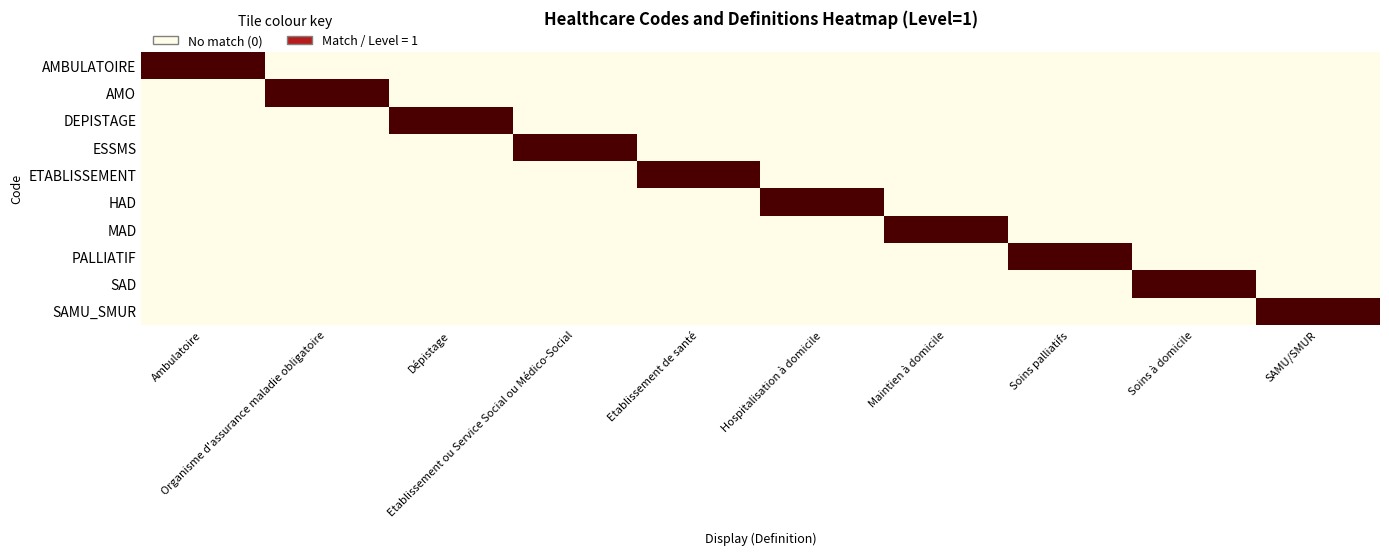

Between Dépistage and Maintien à domicile, which is larger?

Dépistage